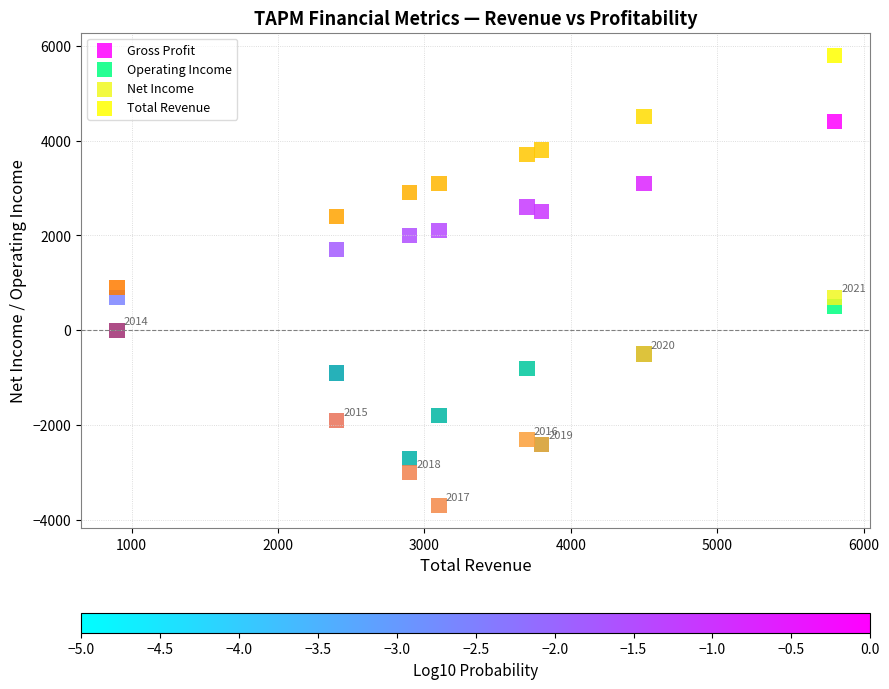

Which series has the largest Y range (max minus min)?

Total Revenue